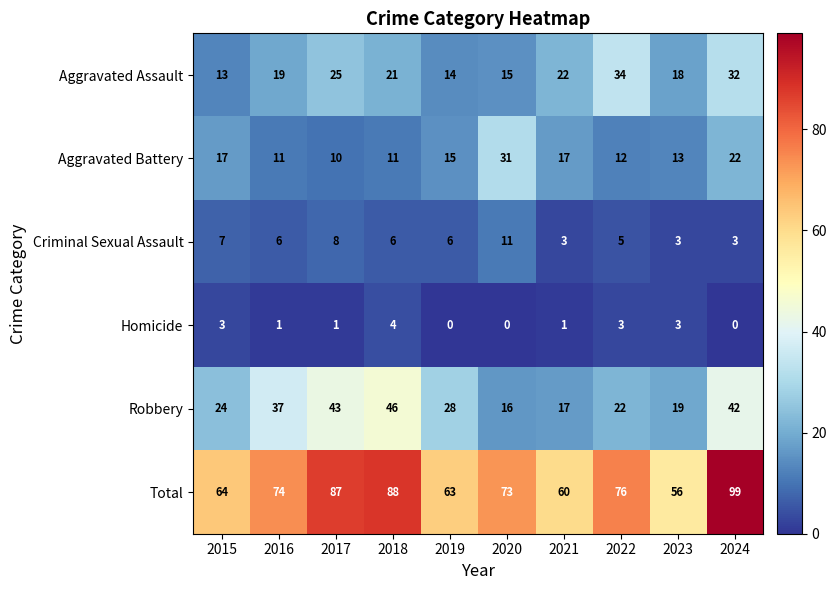

Is it true that Aggravated Battery equals 6 at 2022?

False